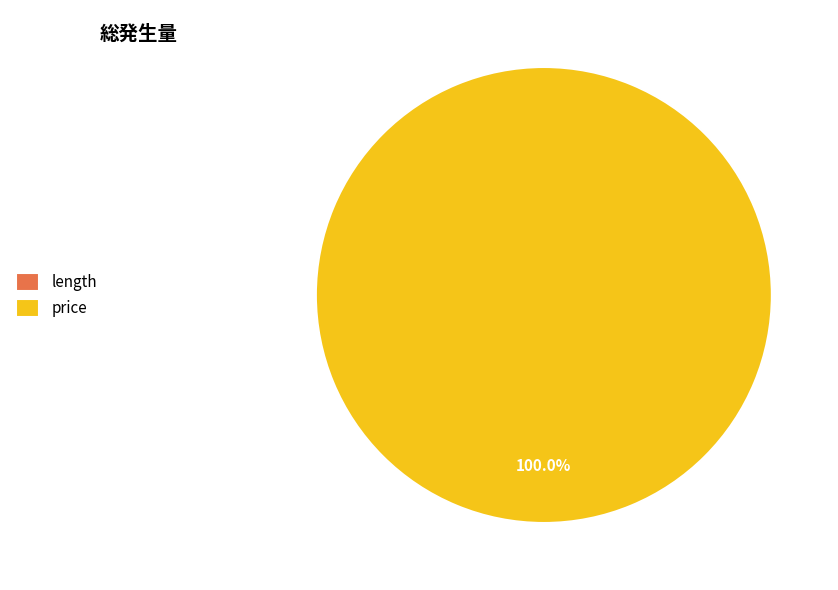

Is there a majority slice in this chart?

Yes